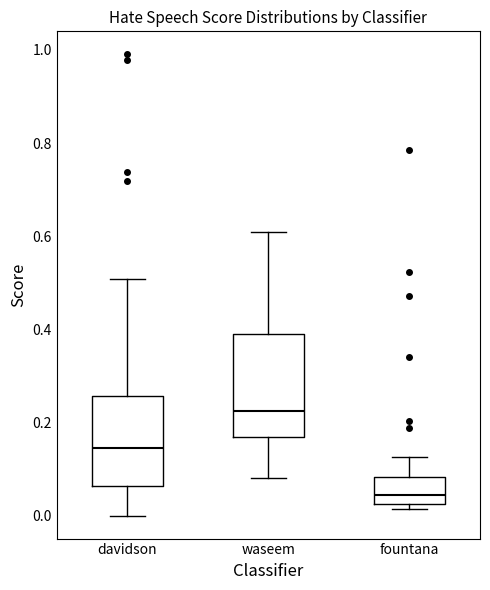

Comparing the boxes themselves (not the whiskers), which one is the tallest?

waseem